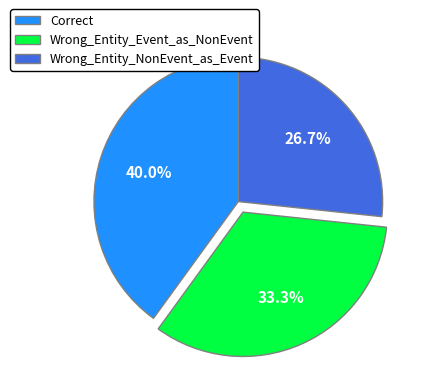

True or false: Wrong_Entity_NonEvent_as_Event accounts for 27% of the total.

True